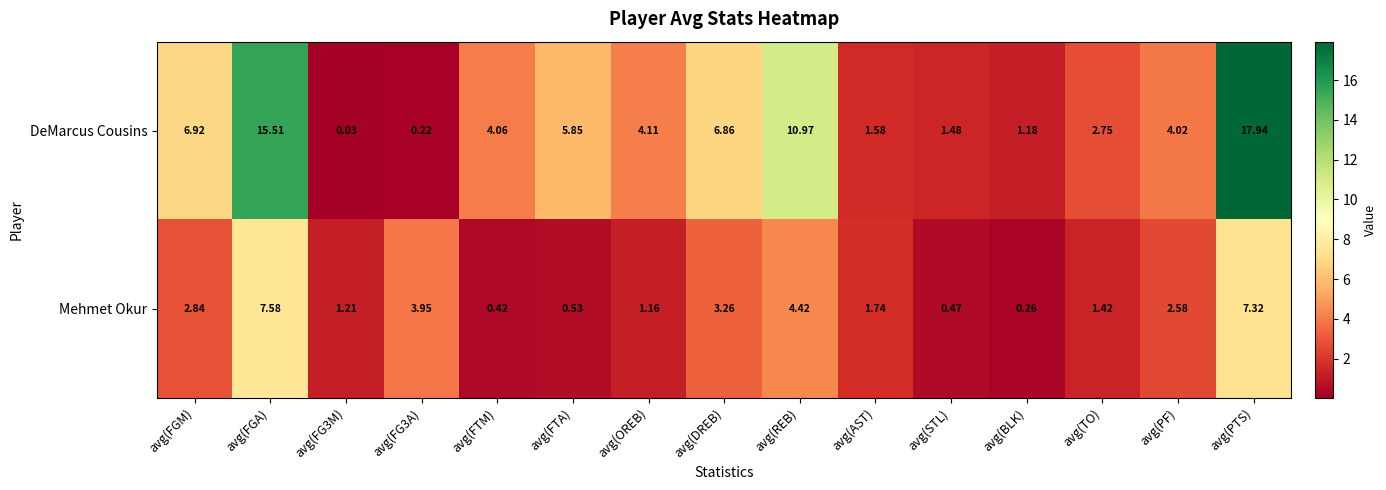

Which series has the largest range (max minus min)?

DeMarcus Cousins